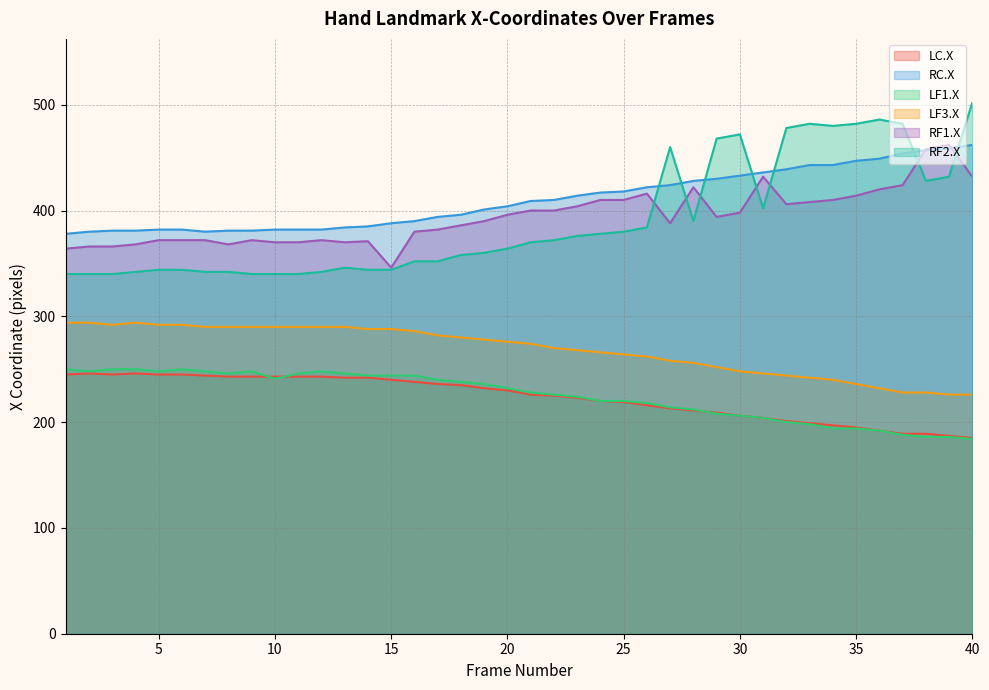

In LC.X, how many points are lower than both neighbors (excluding endpoints)?

1